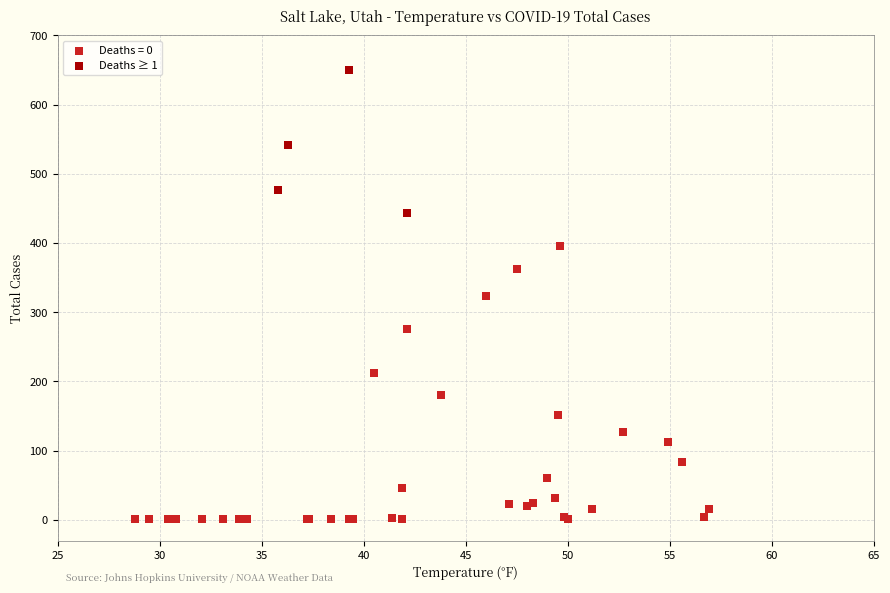

Which series contains the highest Y value?

Deaths ≥ 1